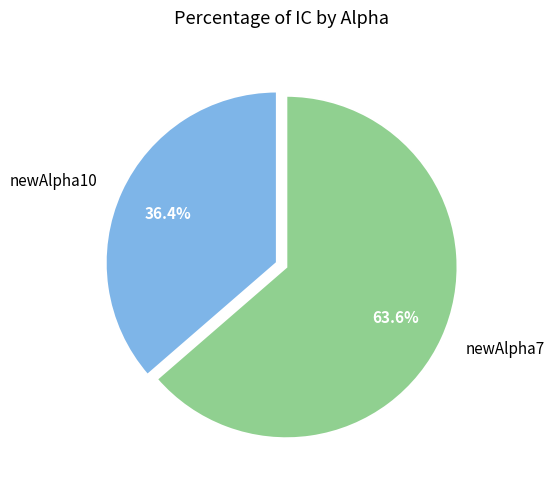

To the nearest percent, what portion does newAlpha10 represent?

36%